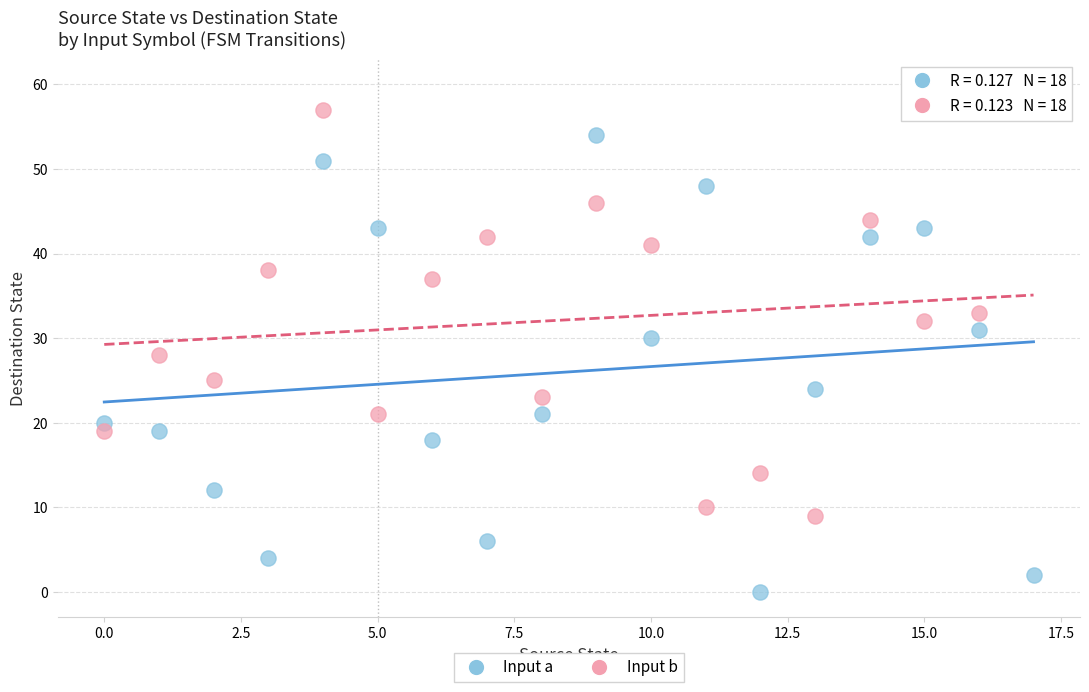

Which series has the widest spread of Y values?

Input a